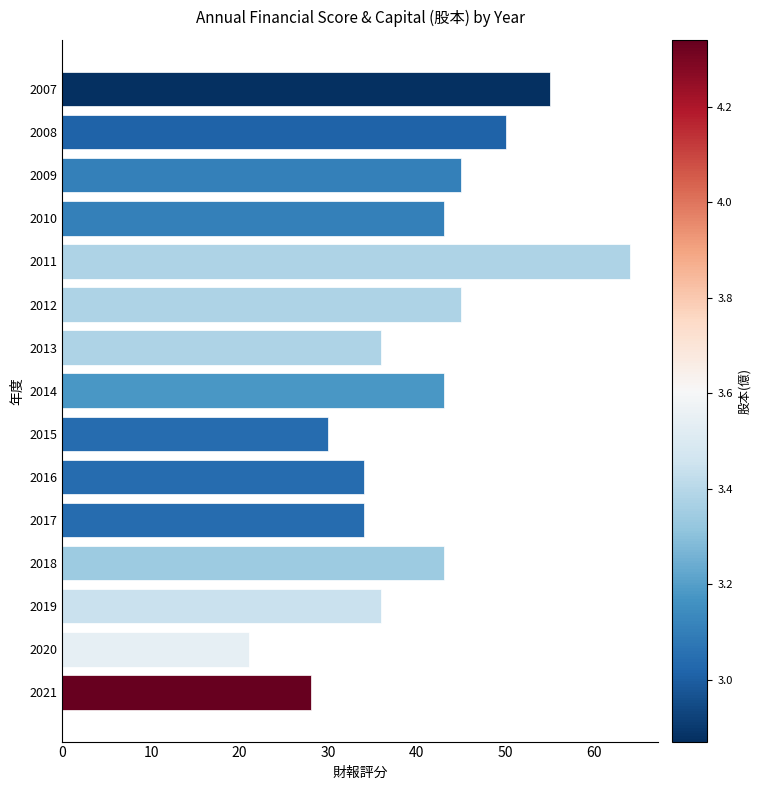

True or false: the data shows 15 at 2018.

False